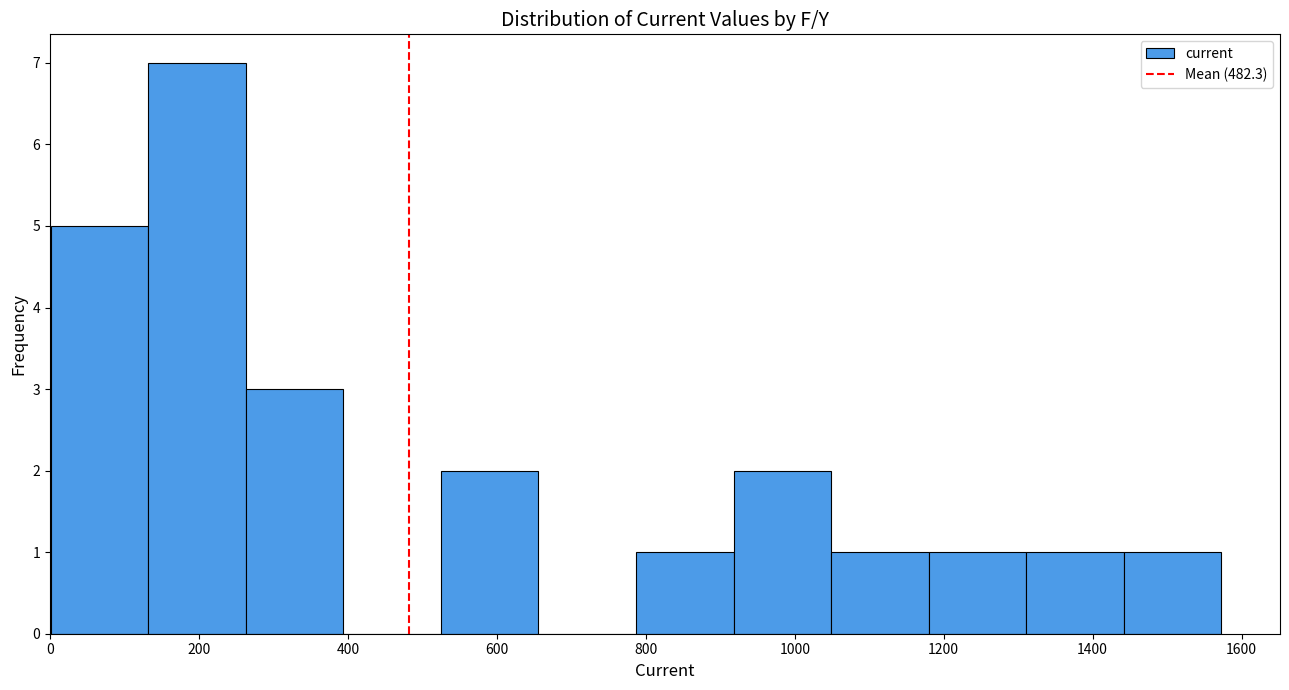

How tall is the bar that spans 920 to 1040 on the x-axis? Neither the bar edges nor the heights are printed on the chart, so give them approximately, as read against the axes.

2